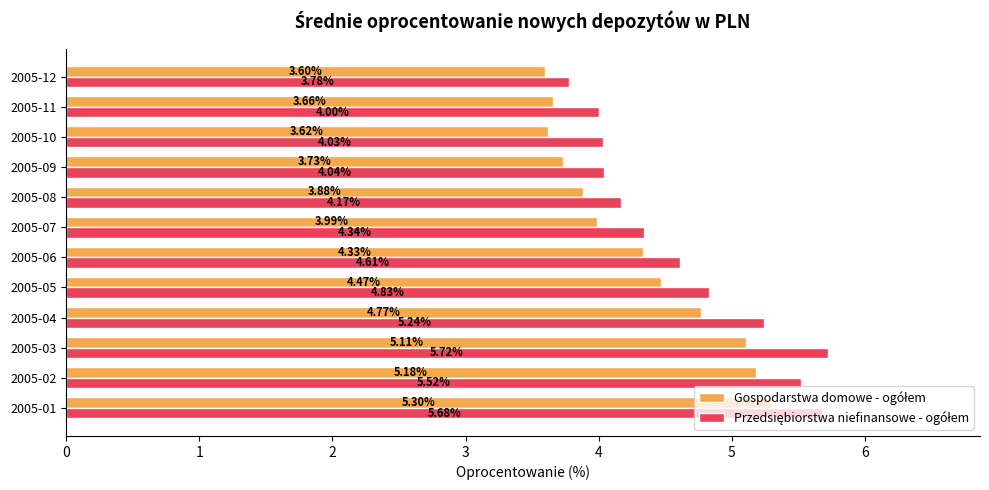

What is the spread (max minus min) of values at 2005-05?

0.4